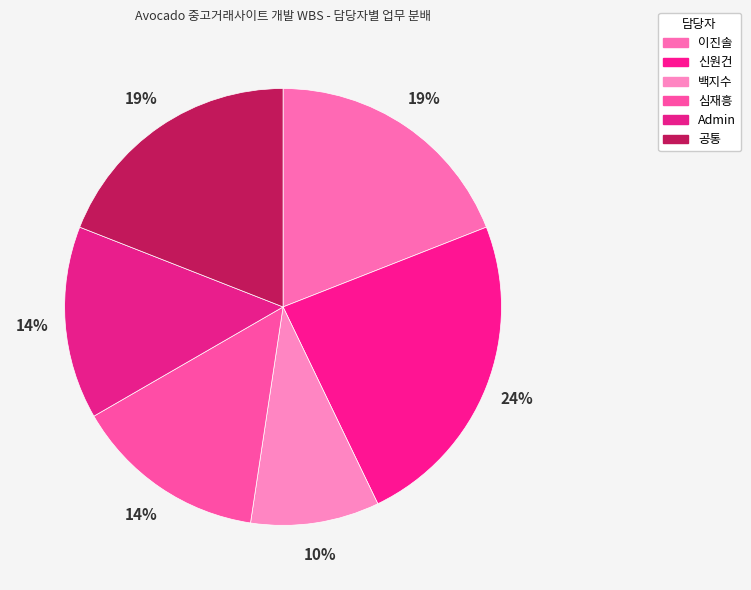

To the nearest percent, what portion does 백지수 represent?

10%